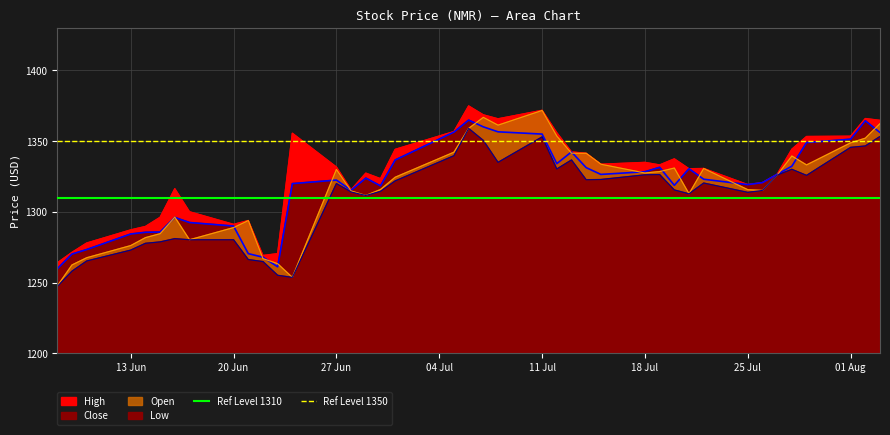

Is it true that Ref Level 1350 equals 1350 at 20 Jun?

True